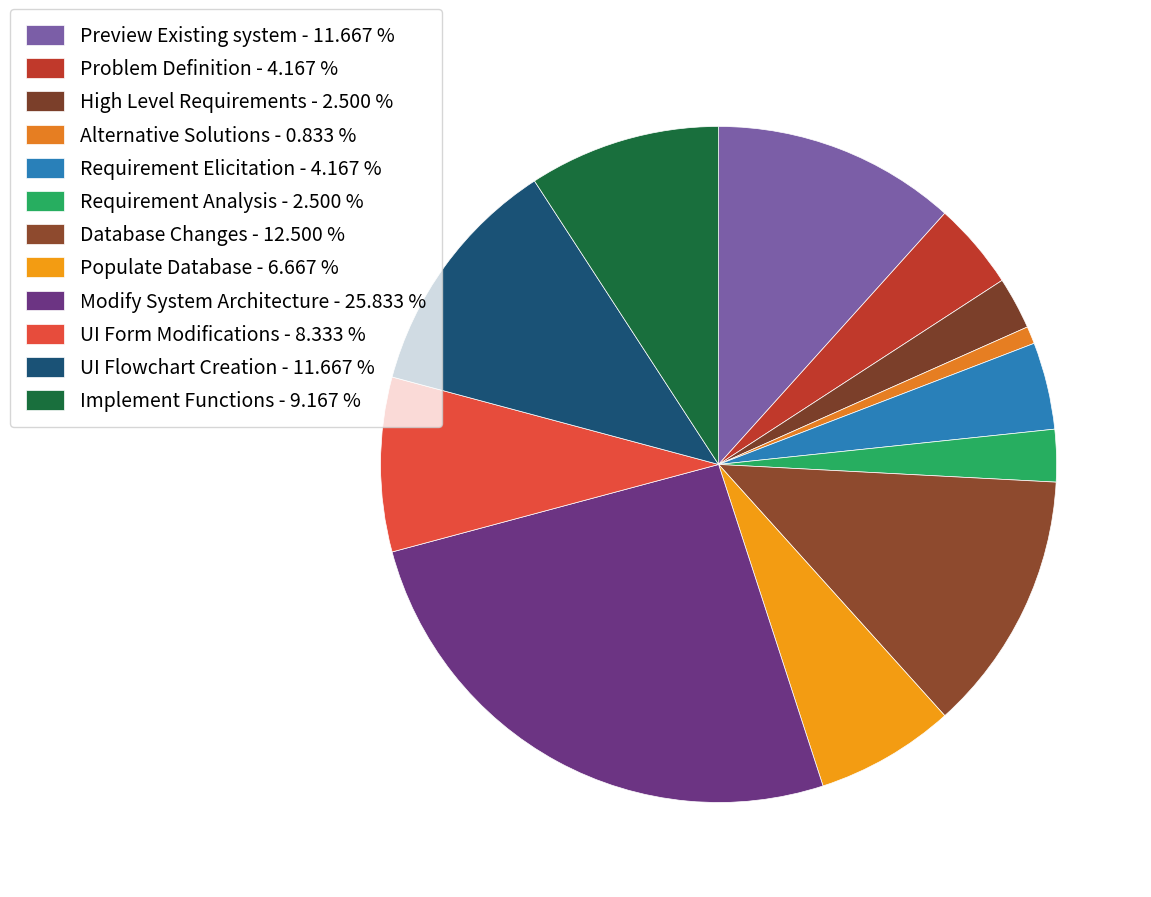

What is the smallest slice in the pie chart?

Alternative Solutions